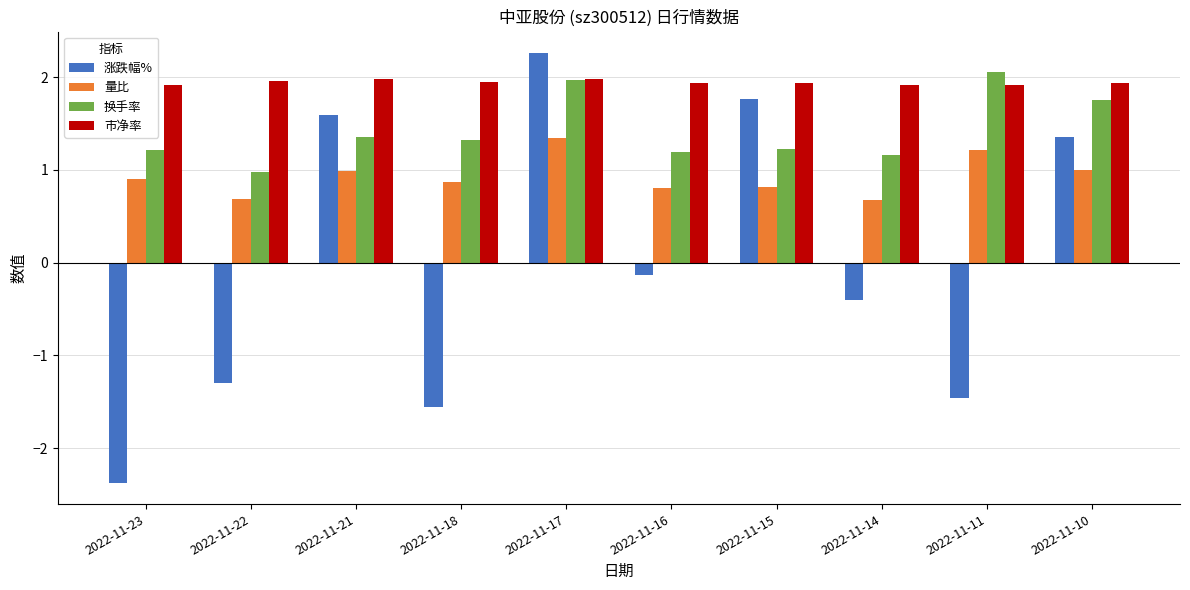

What is the sum of all 量比 values?

9.3